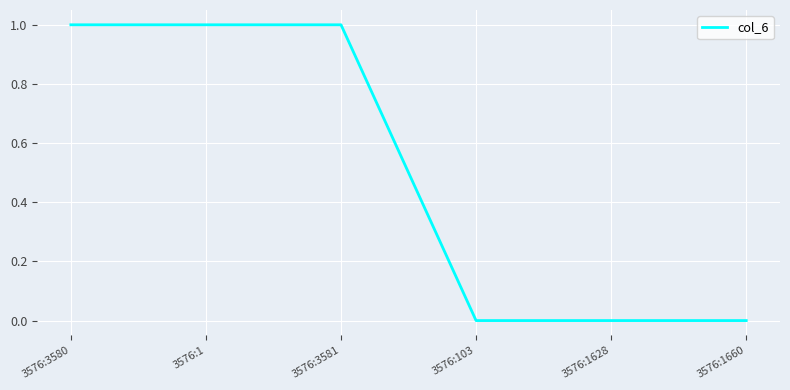

What position from the left is 3576:1660?

6